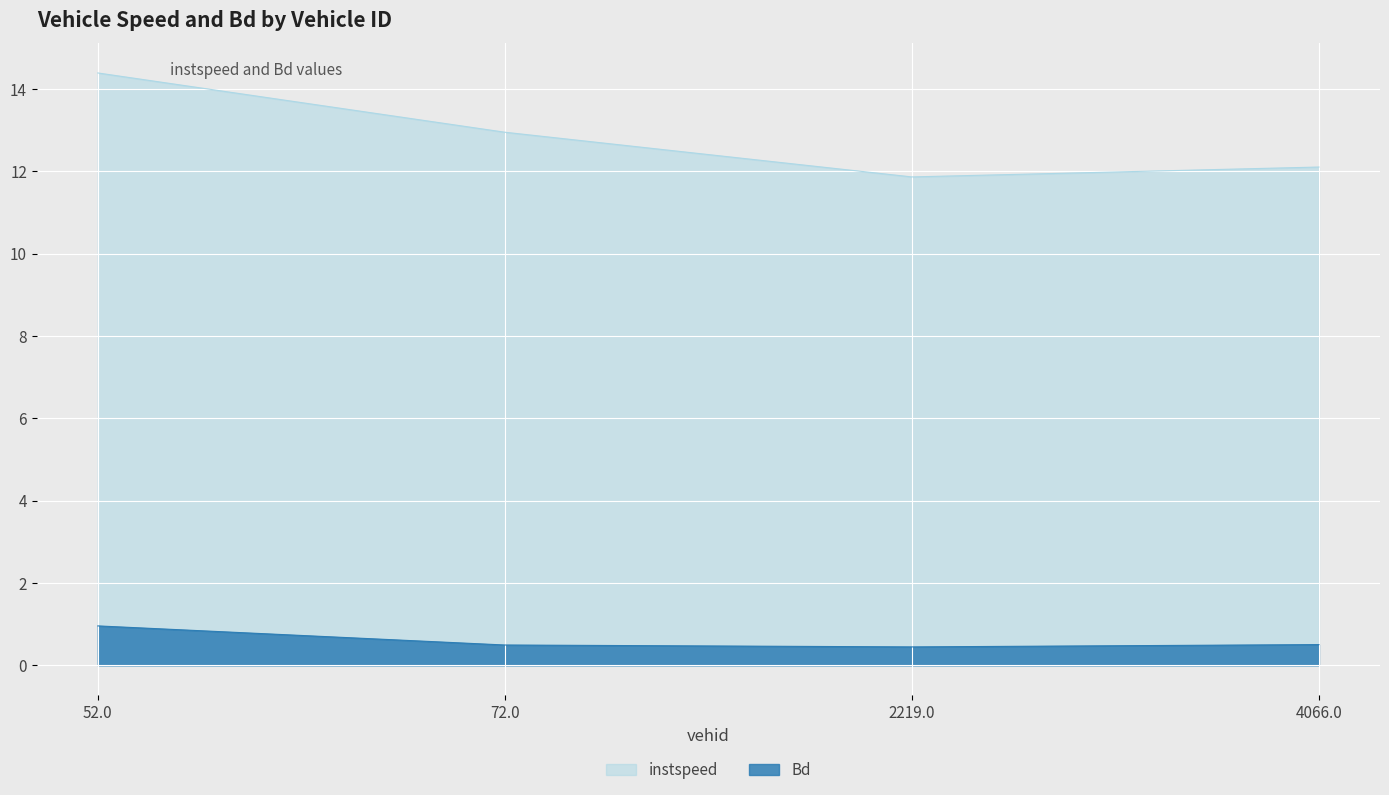

List the series in order of their peak value, highest first.

instspeed, Bd